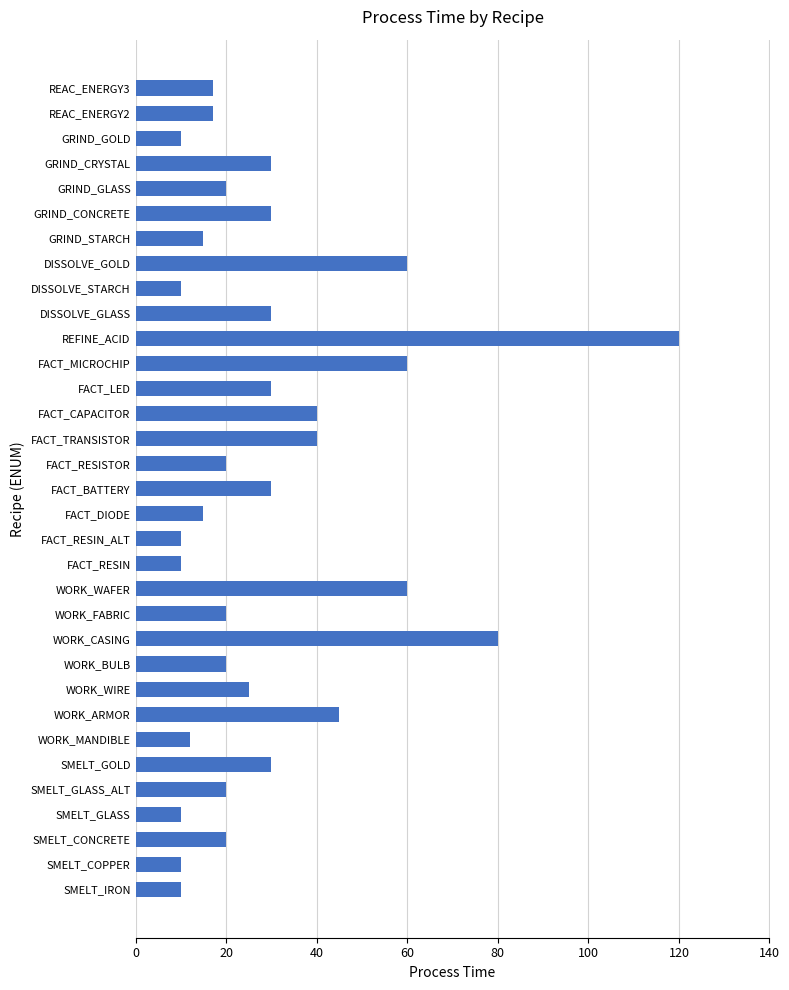

The value at SMELT_IRON is 10. True or false?

True